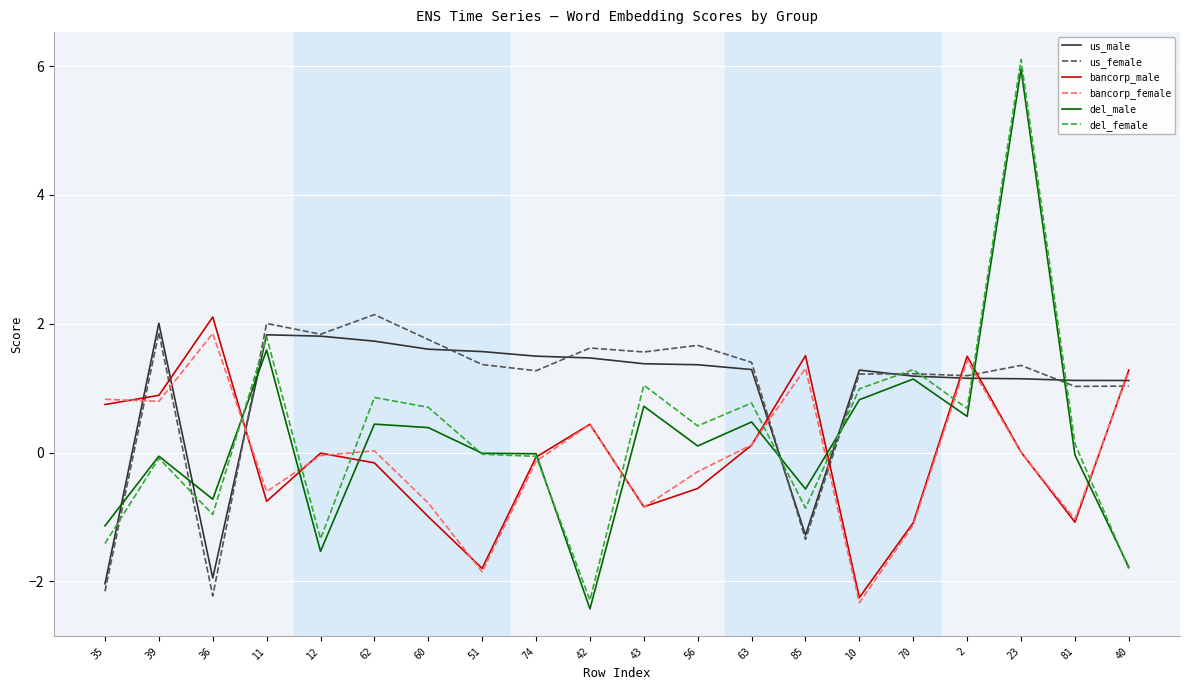

How many series are shown in this chart?

6